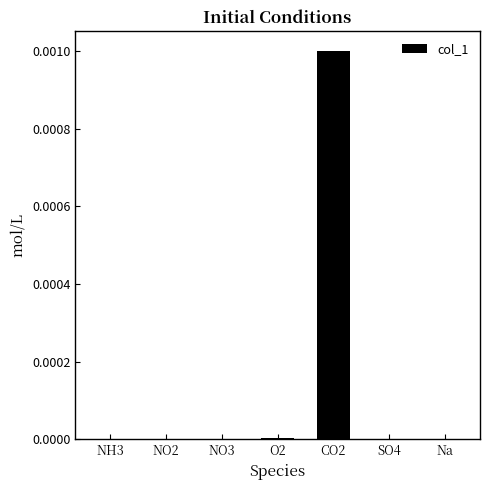

Are the bars horizontal?

No